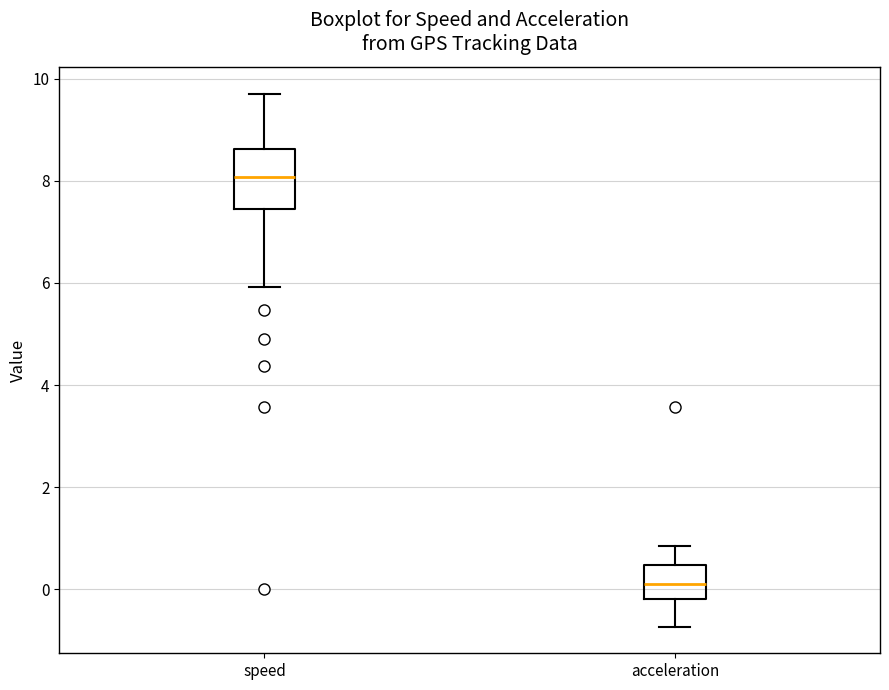

Reading left to right, read every box against the y-axis: the position of its median line, the range the box covers, and the ends of its whiskers. The values are not printed on the chart, so give them approximately, as read against the axis.

speed: median 8.0, box 7.4 to 8.6, whiskers 6.0 to 9.8
acceleration: median 0.2, box -0.2 to 0.4, whiskers -0.8 to 0.8